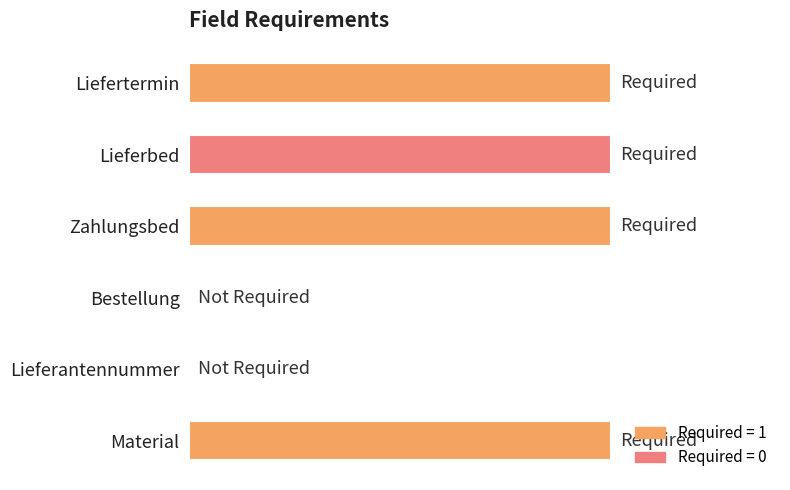

Are the bars horizontal?

Yes